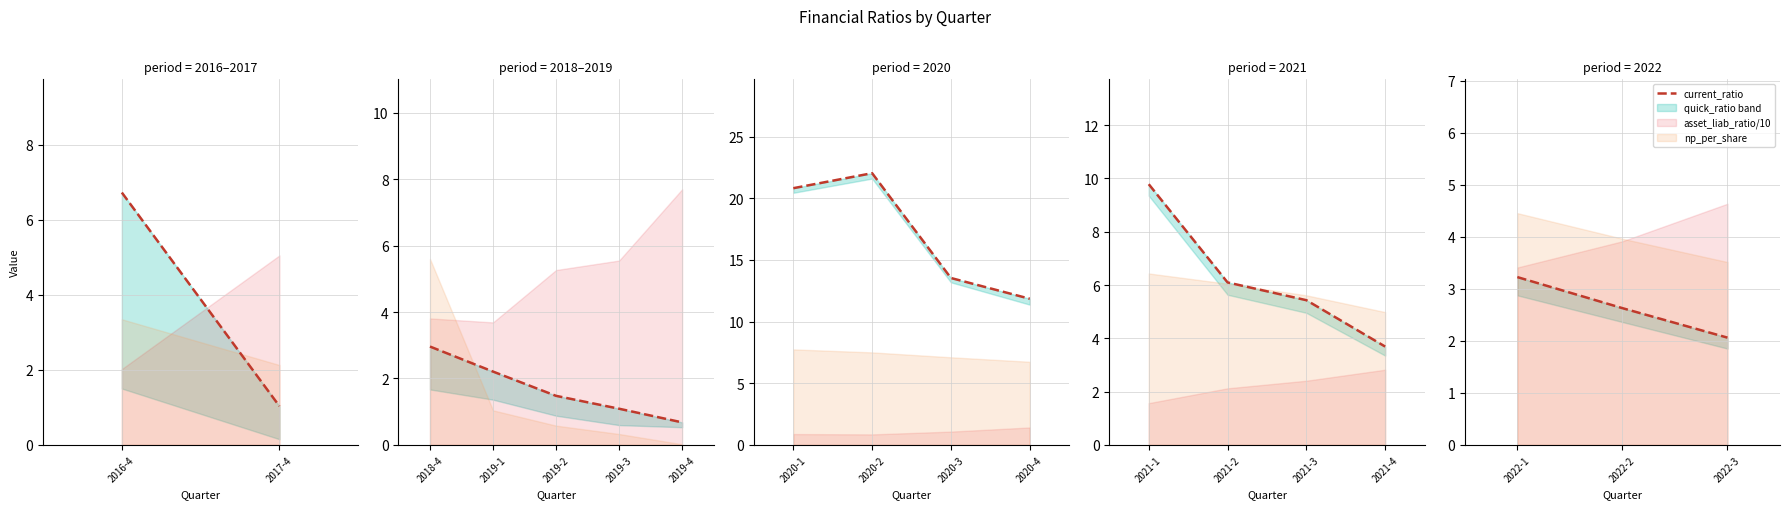

Between 2022-1 and 2022-2, which is larger?

2022-1